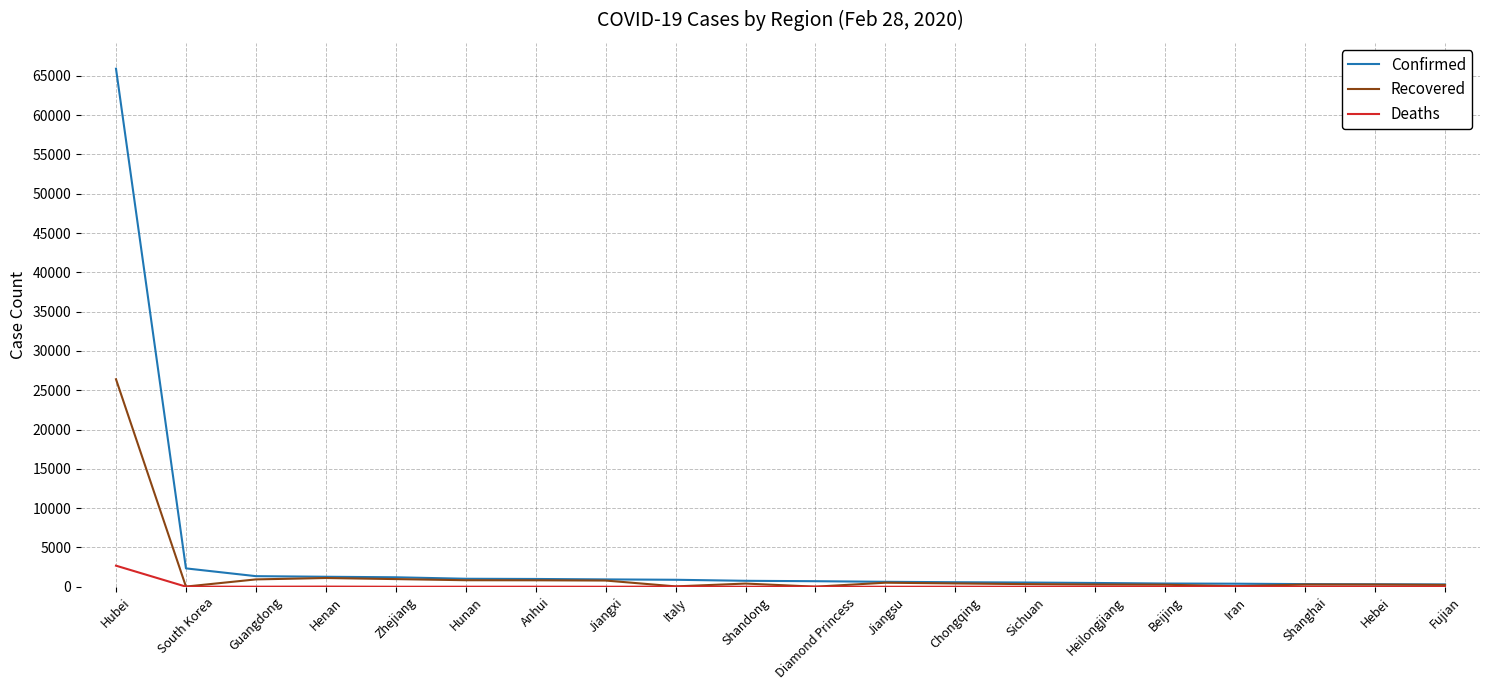

List the series in order of their peak value, lowest first.

Deaths, Recovered, Confirmed